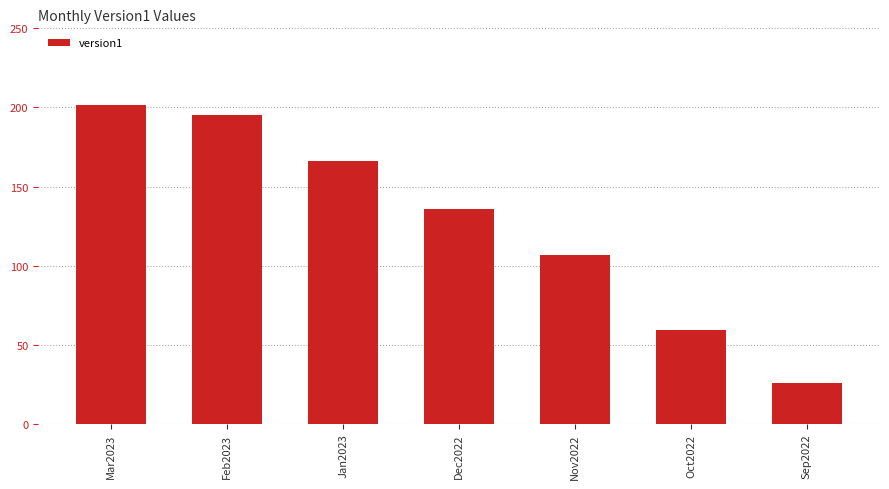

Rank the categories by value from lowest to highest.

Sep2022, Oct2022, Nov2022, Dec2022, Jan2023, Feb2023, Mar2023